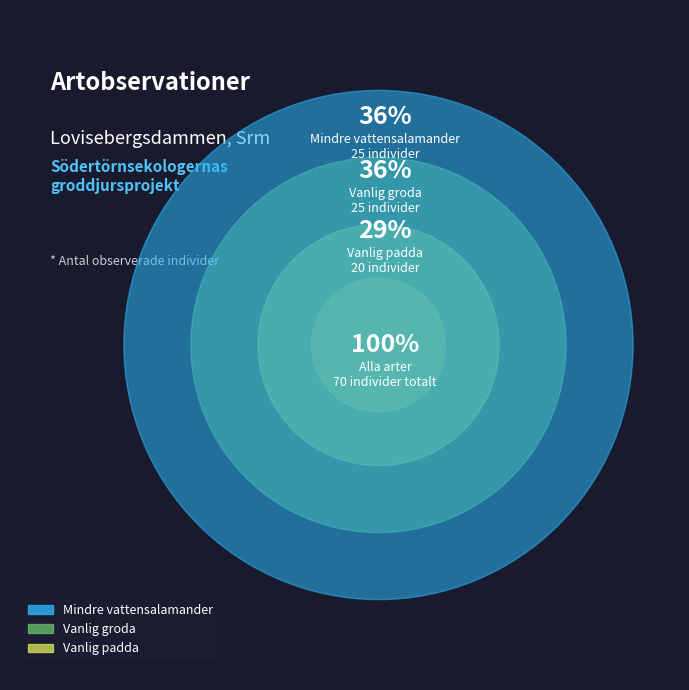

What percentage is the Vanlig padda slice, to the nearest percent?

29%